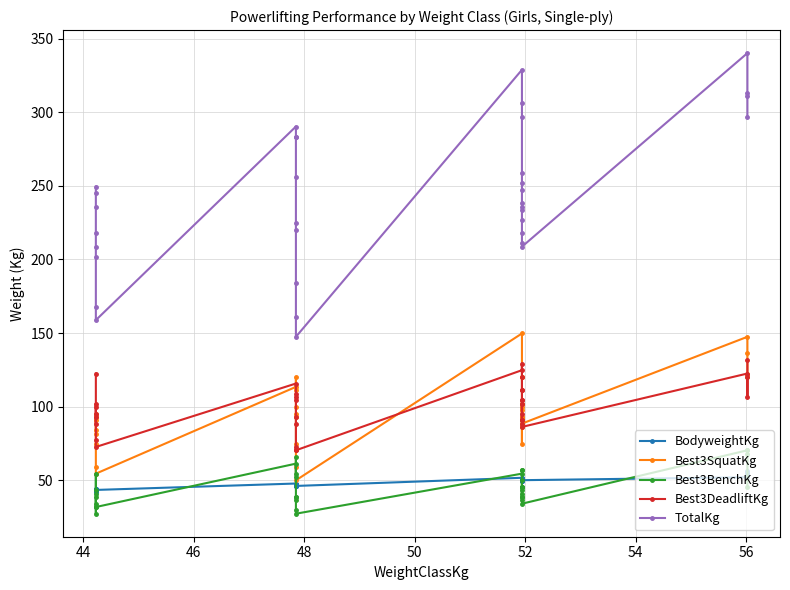

How many values in the BodyweightKg series exceed 49?

17